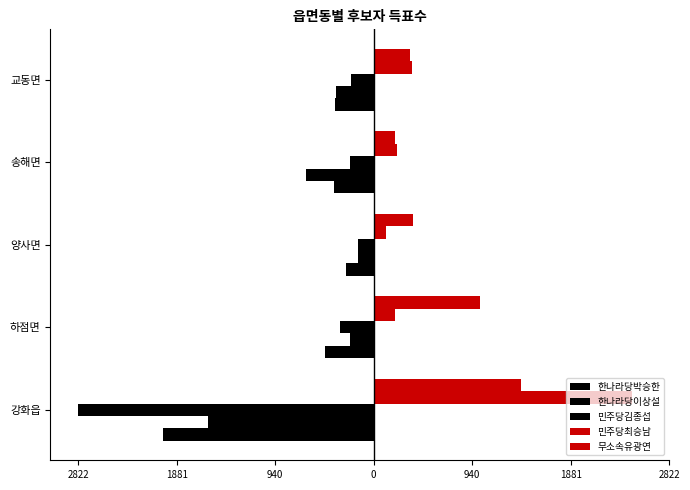

Which series has the largest range (max minus min)?

민주당김종섭